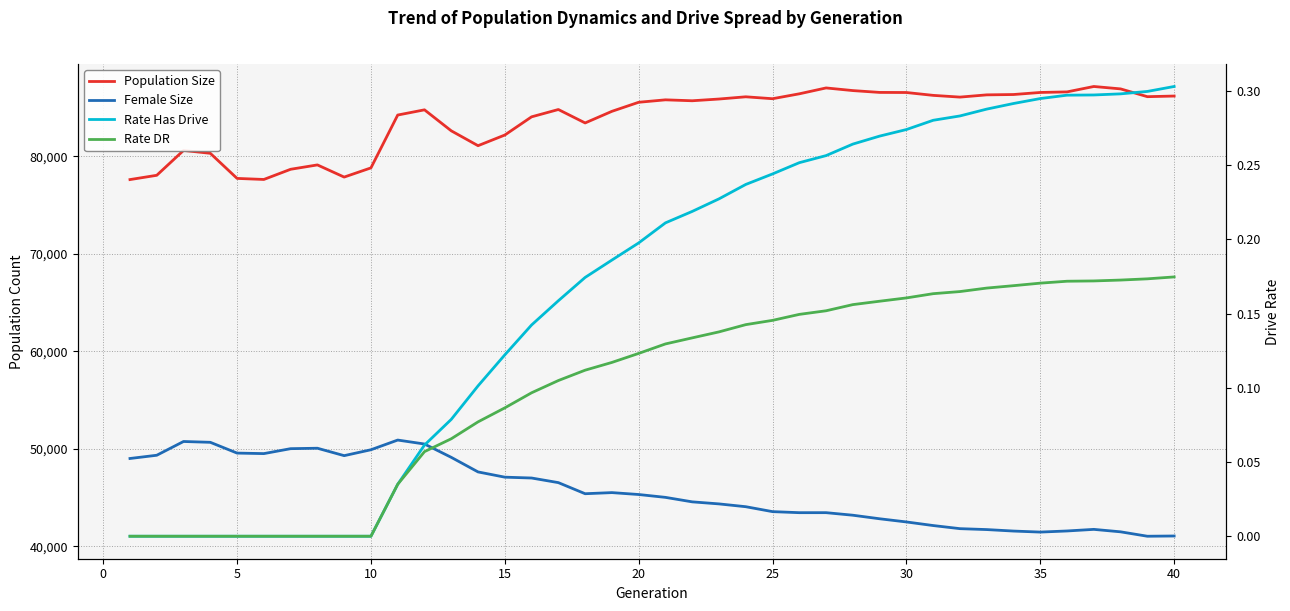

Does the chart have visible grid lines?

Yes